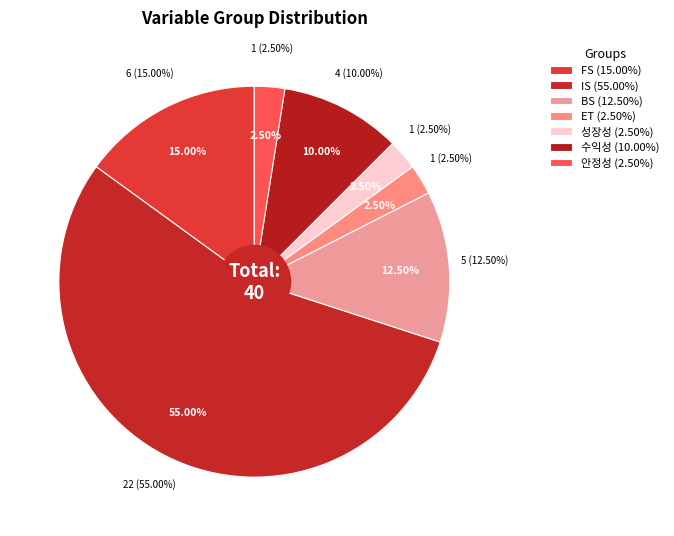

What is the change in value from FS to 성장성?

-5